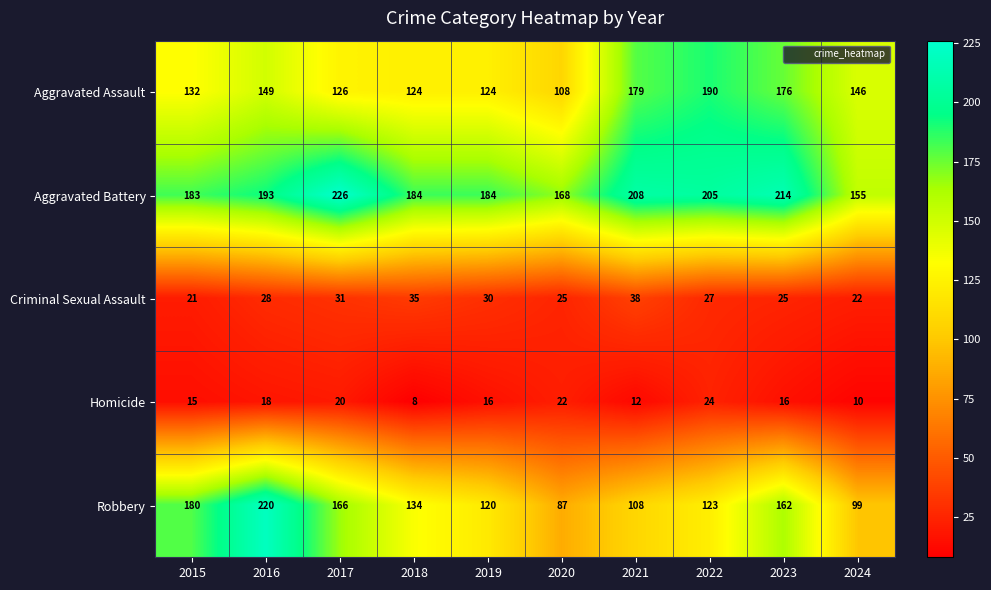

What is the difference between the maximum and second lowest values in the Criminal Sexual Assault series?

16